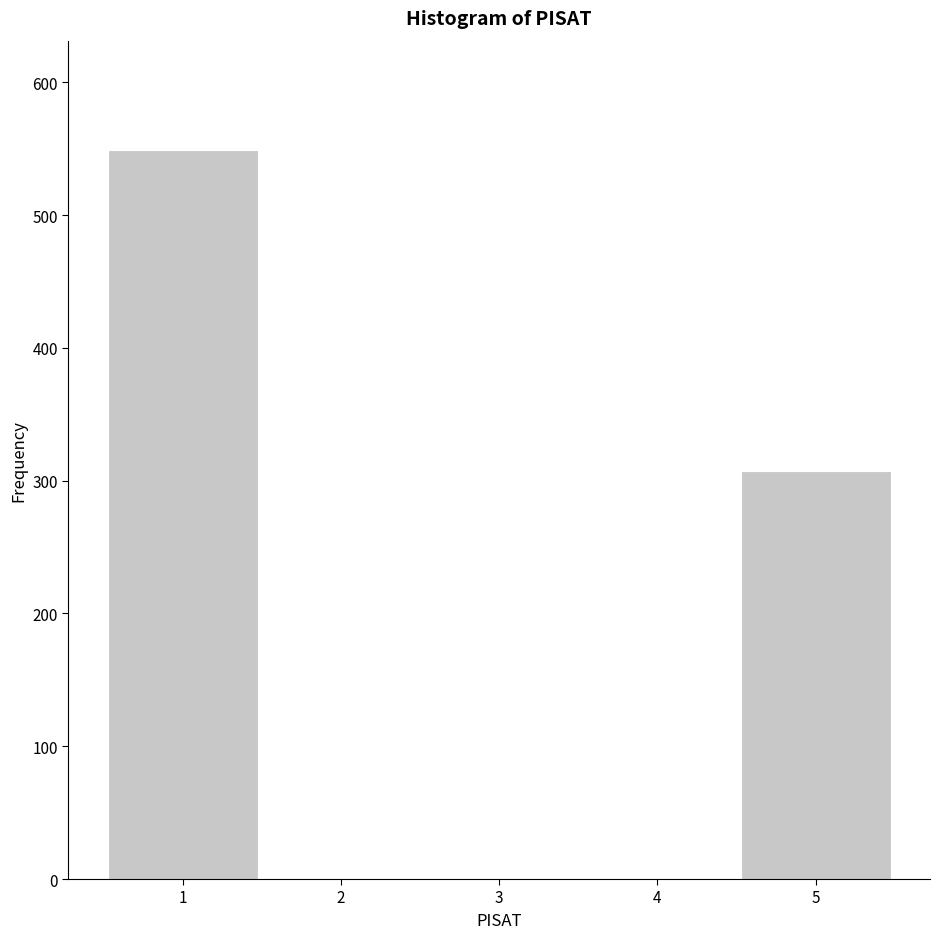

Reading left to right, list every bar in this chart as the range it spans on the x-axis followed by its height. The values are not printed on the chart, so give them approximately, as read against the axis.

0.5 to 1.5: 550
1.5 to 2.5: 0
2.5 to 3.5: 0
3.5 to 4.5: 0
4.5 to 5.5: 310